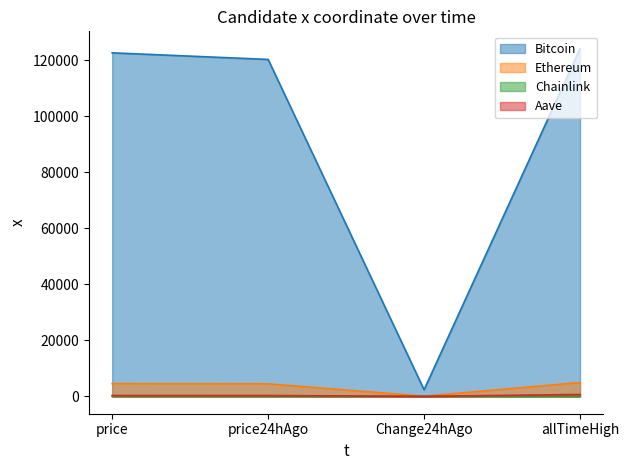

What is the average value of the Ethereum series?

3504.6